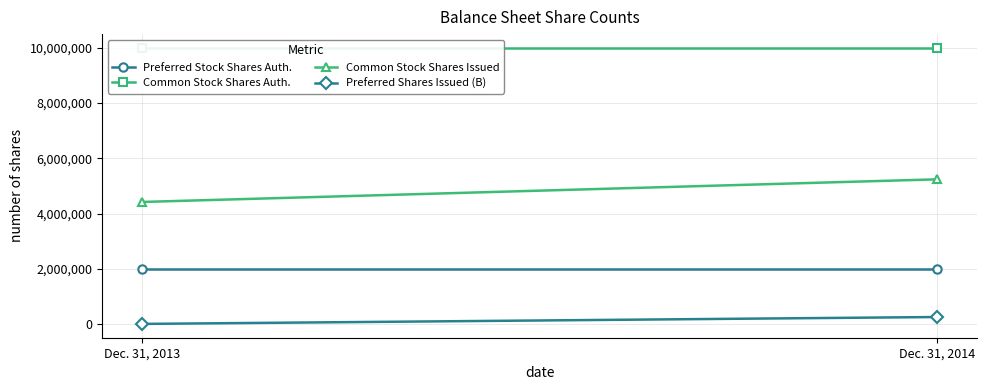

Is it true that Preferred Shares Issued (B) equals 99560 at Dec. 31, 2013?

False